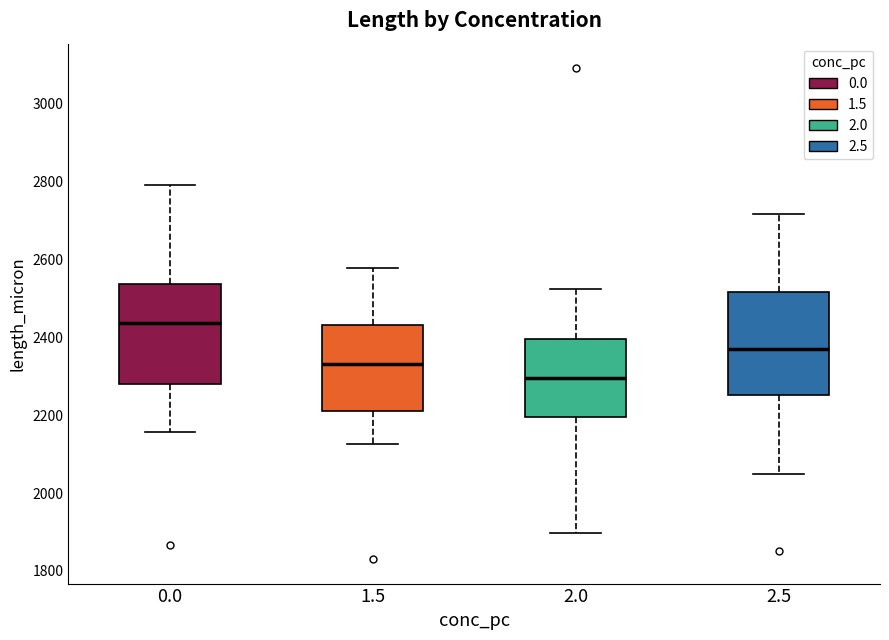

Reading left to right, transcribe this box plot: for each box, give where its median line is, the range the box spans, and where its two whiskers end, as read against the y-axis. The values are not printed on the chart, so give them approximately, as read against the axis.

0.0: median 2440, box 2280 to 2540, whiskers 2160 to 2800
1.5: median 2340, box 2220 to 2440, whiskers 2120 to 2580
2.0: median 2300, box 2200 to 2400, whiskers 1900 to 2520
2.5: median 2360, box 2260 to 2520, whiskers 2040 to 2720